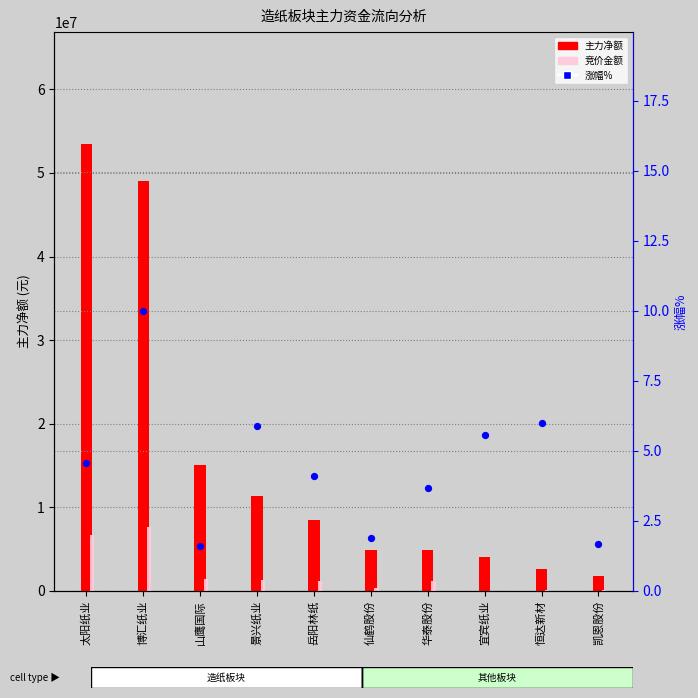

Which series has the largest total across all categories?

主力净额